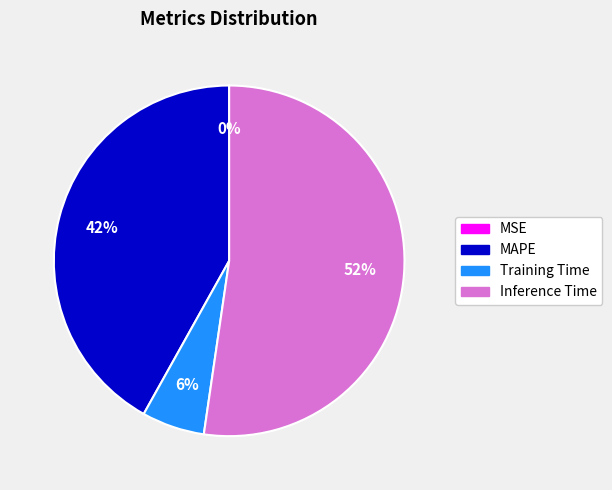

Which slice represents more than half of the pie?

Inference Time